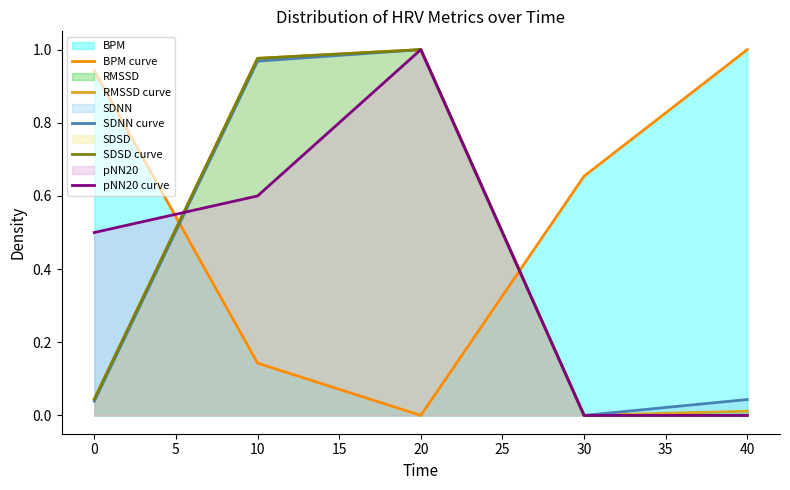

True or false: BPM curve and pNN20 curve intersect in this chart.

True